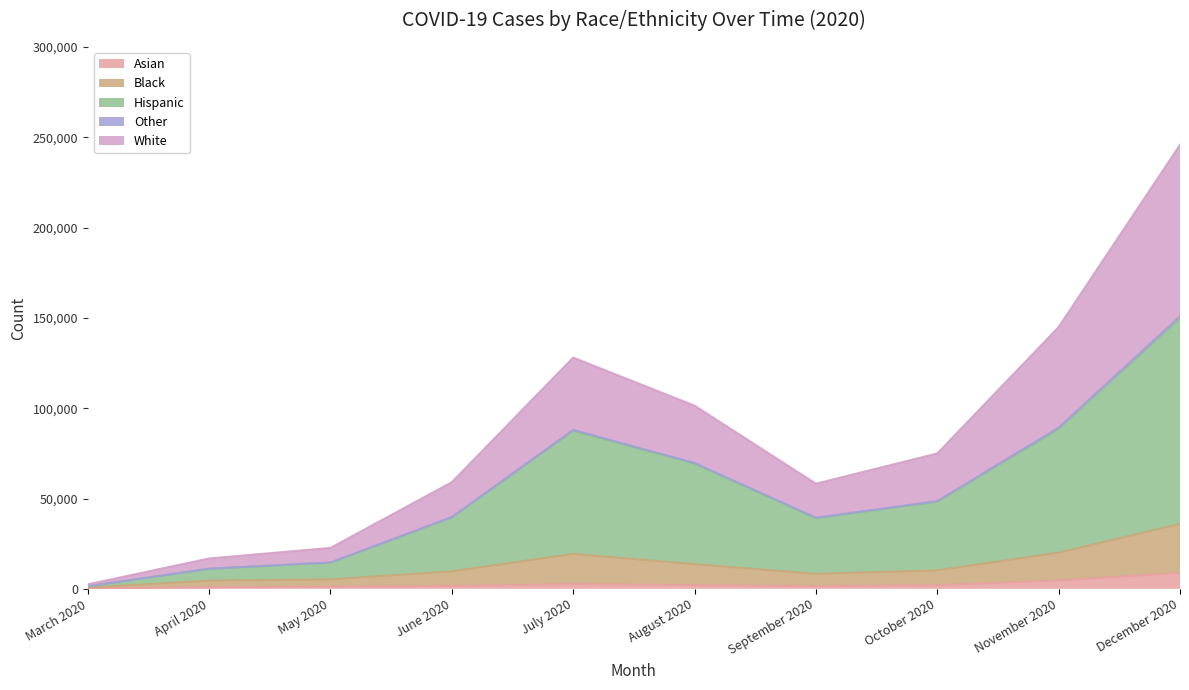

In Hispanic, how many points are lower than both neighbors (excluding endpoints)?

1